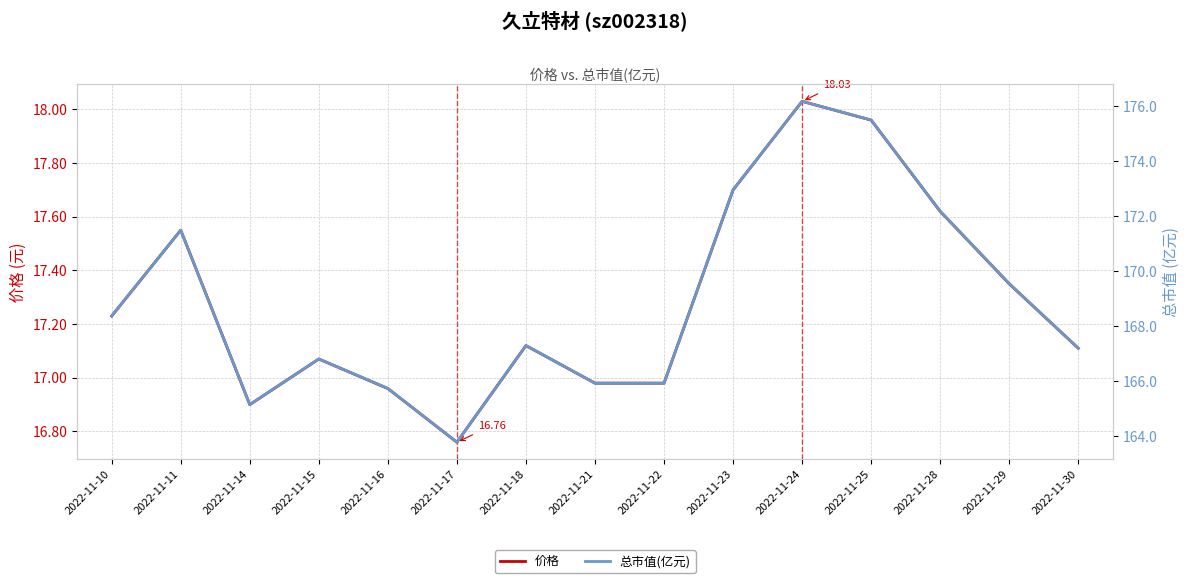

At which label is 价格 closest to 17?

2022-11-21